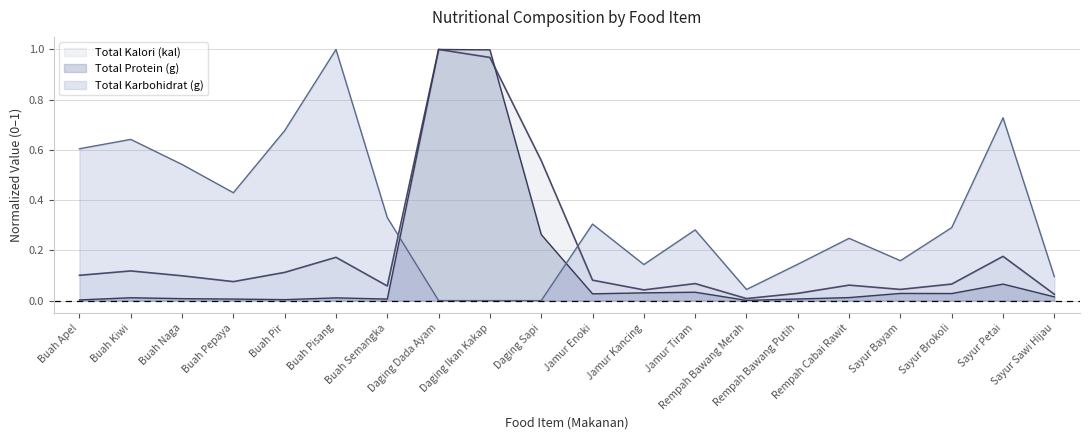

What is the sum of the Total Karbohidrat (g) values at Buah Pepaya and Buah Kiwi?

1.1